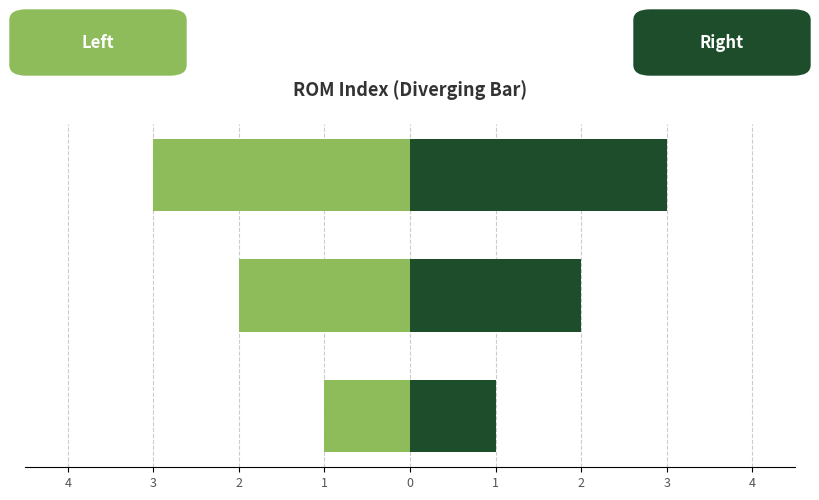

Reading left to right, what are all the values shown in this chart?

col_0 (left): -1	-2	-3
col_0 (right): 1	2	3